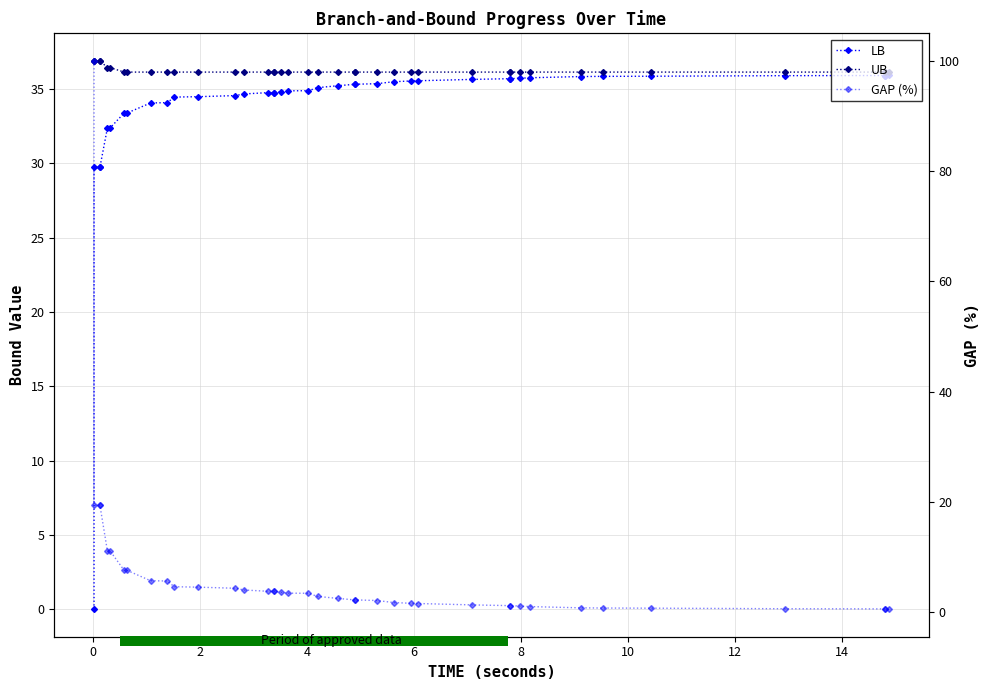

How many data points does each series have?

40